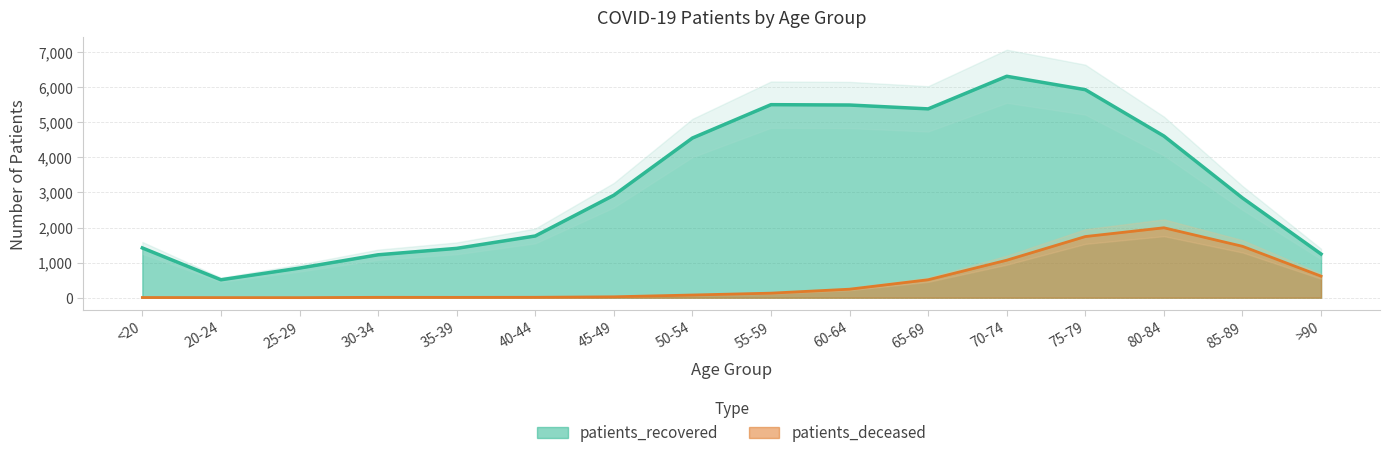

What is the maximum value shown in the chart?

6310